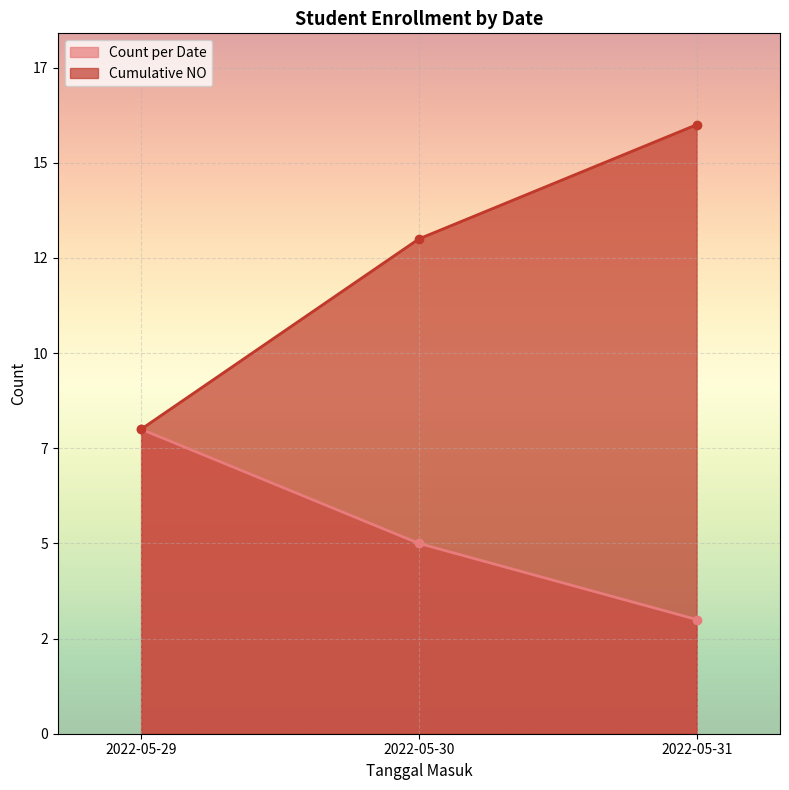

Which series has the widest spread of values?

Cumulative NO